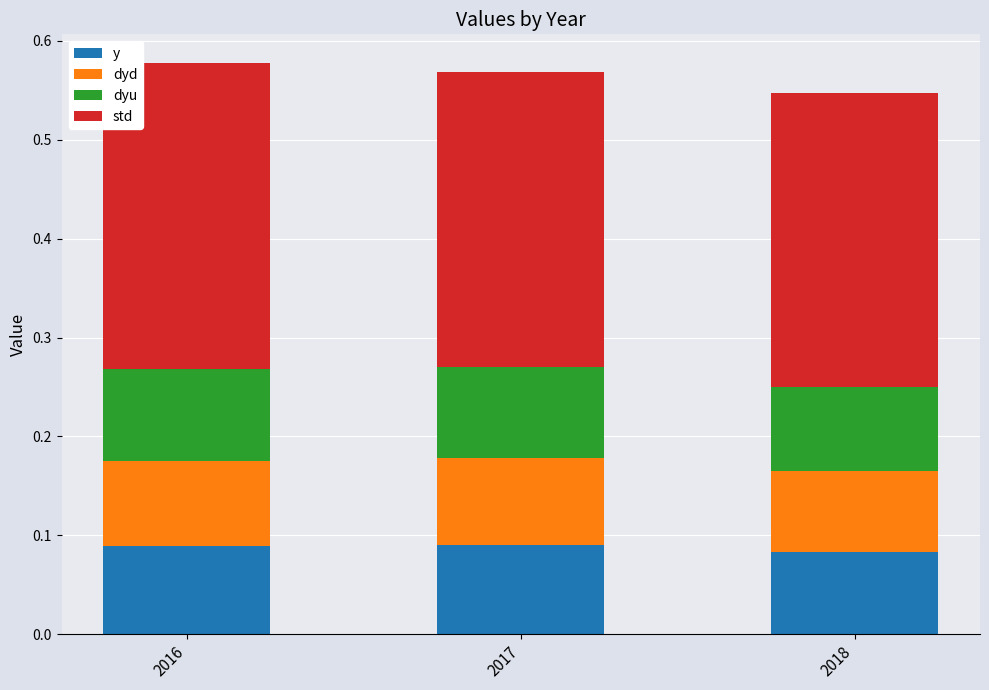

How many y values are between 0 and 1?

3